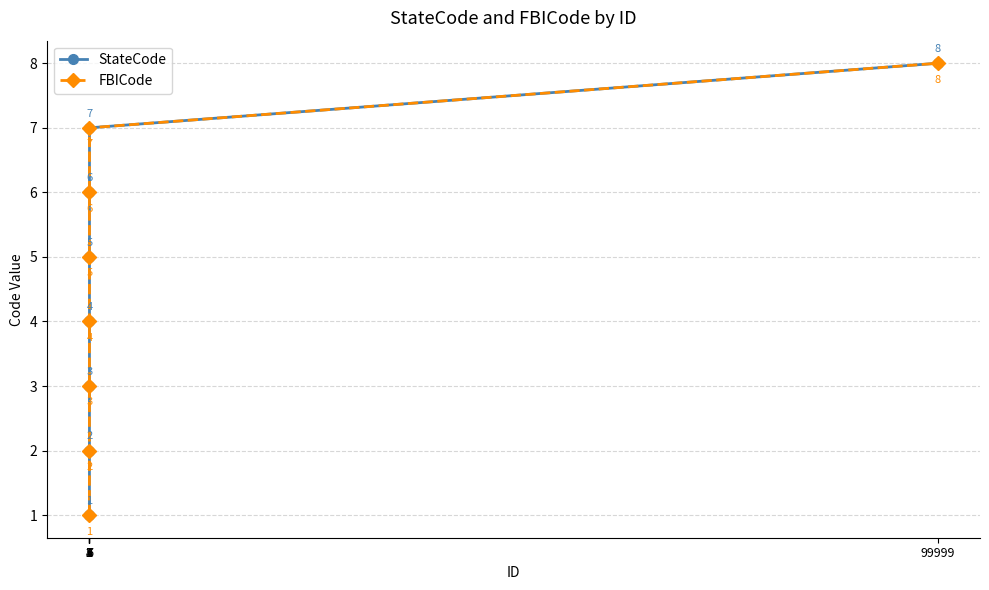

List the labels in order of FBICode value, largest first.

99999, 7, 6, 5, 4, 3, 2, 1